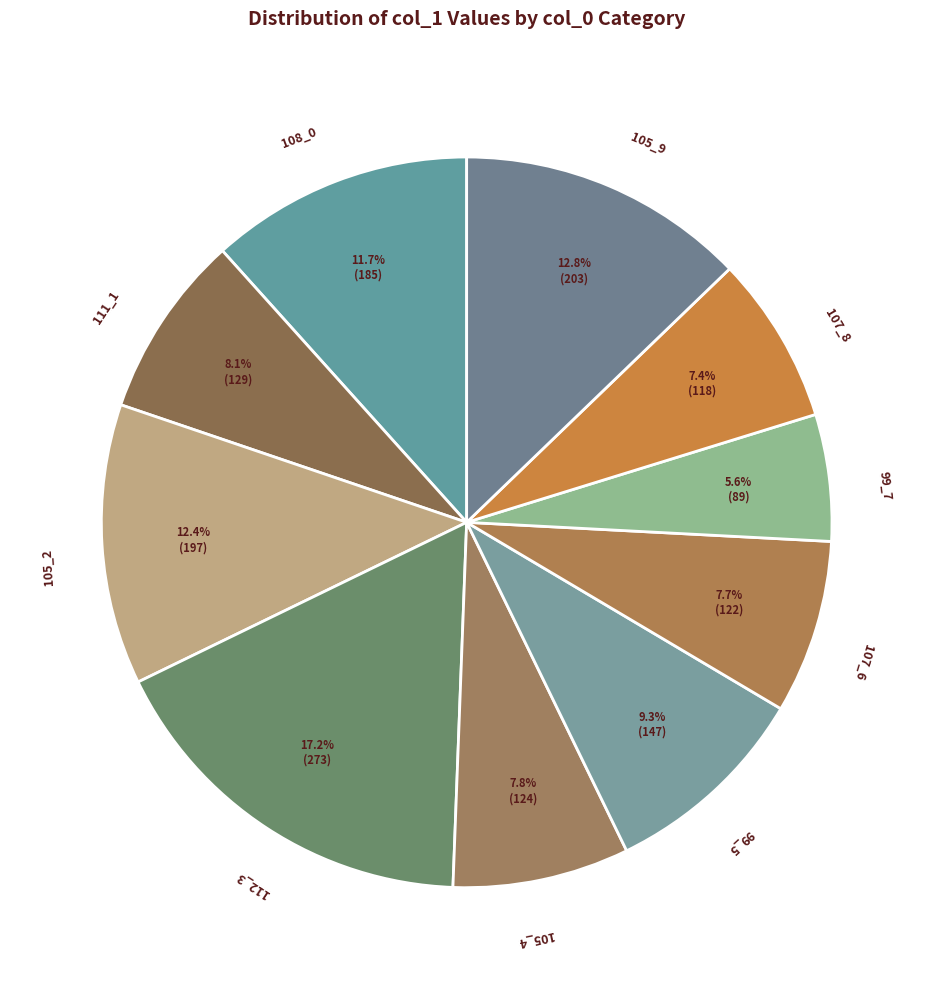

Approximately how many times larger is the value at 112_3 compared to 107_8?

2.3